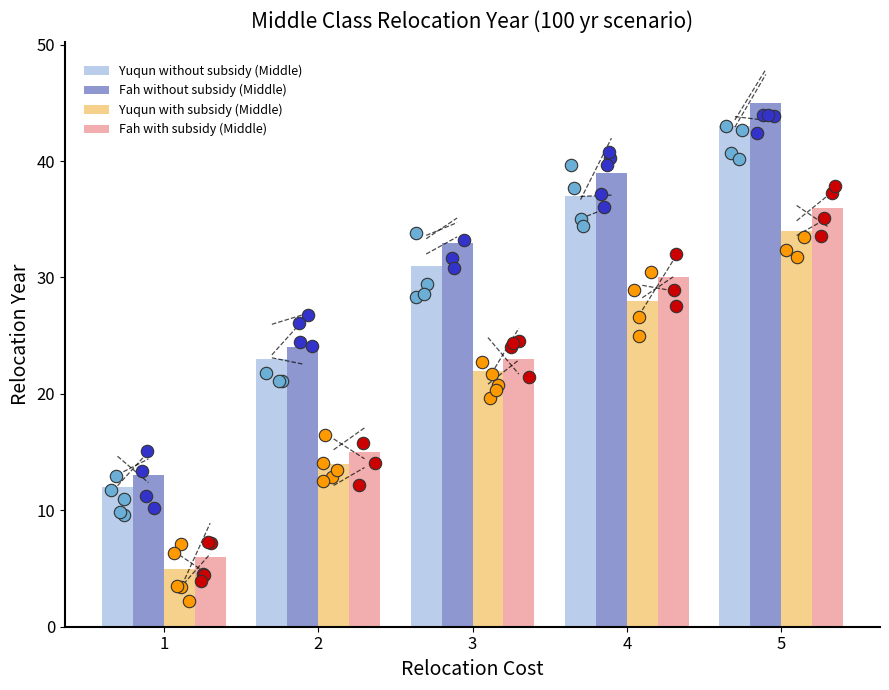

Which series has the largest Y range (max minus min)?

Fah without subsidy (Middle)